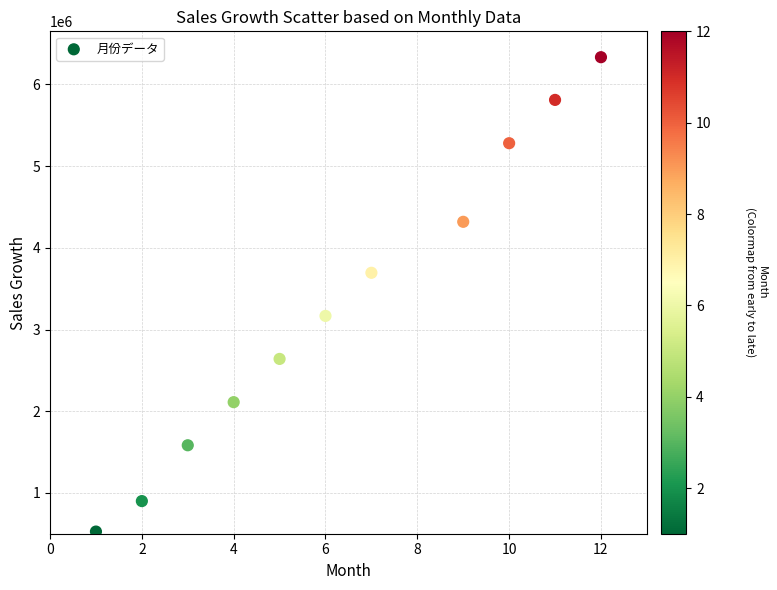

What is the range of X values (max minus min)?

11.0